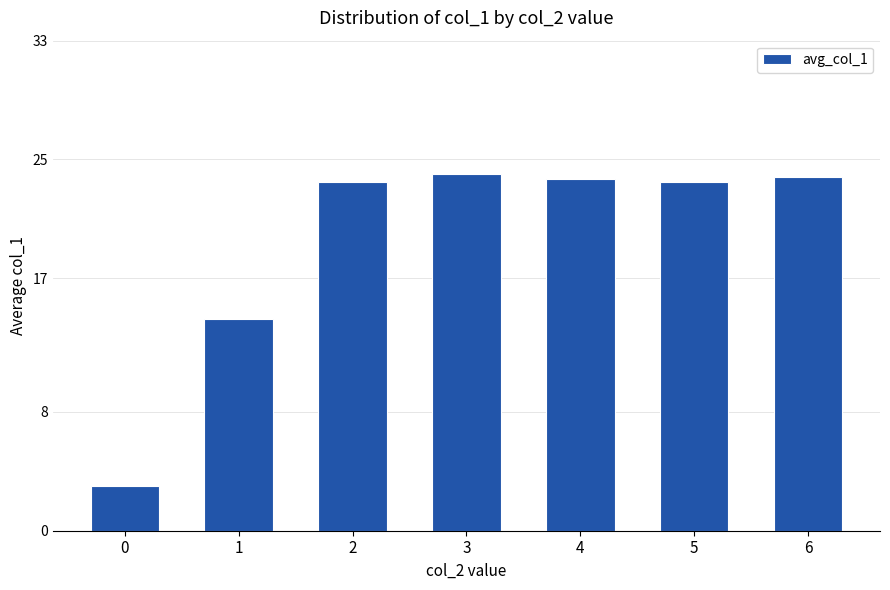

What is the minimum value shown in the chart?

3.0